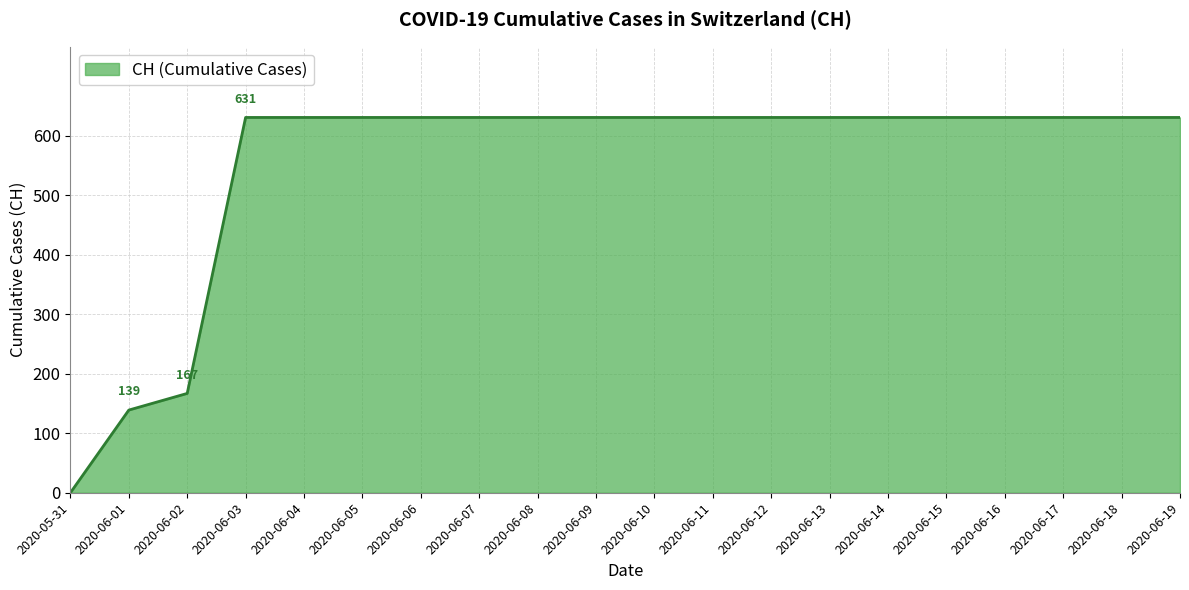

Reading left to right, what are all the values shown in this chart?

2020-05-31=0	2020-06-01=139	2020-06-02=167	2020-06-03=631	2020-06-04=631	2020-06-05=631	2020-06-06=631	2020-06-07=631	2020-06-08=631	2020-06-09=631	2020-06-10=631	2020-06-11=631	2020-06-12=631	2020-06-13=631	2020-06-14=631	2020-06-15=631	2020-06-16=631	2020-06-17=631	2020-06-18=631	2020-06-19=631